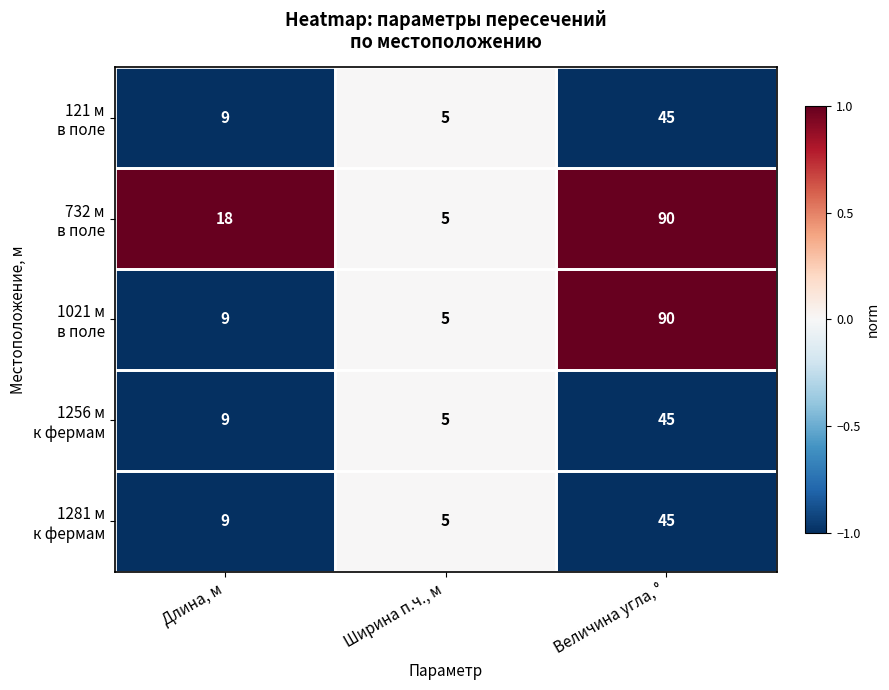

At which category is the sum across all series the highest?

Величина угла, °